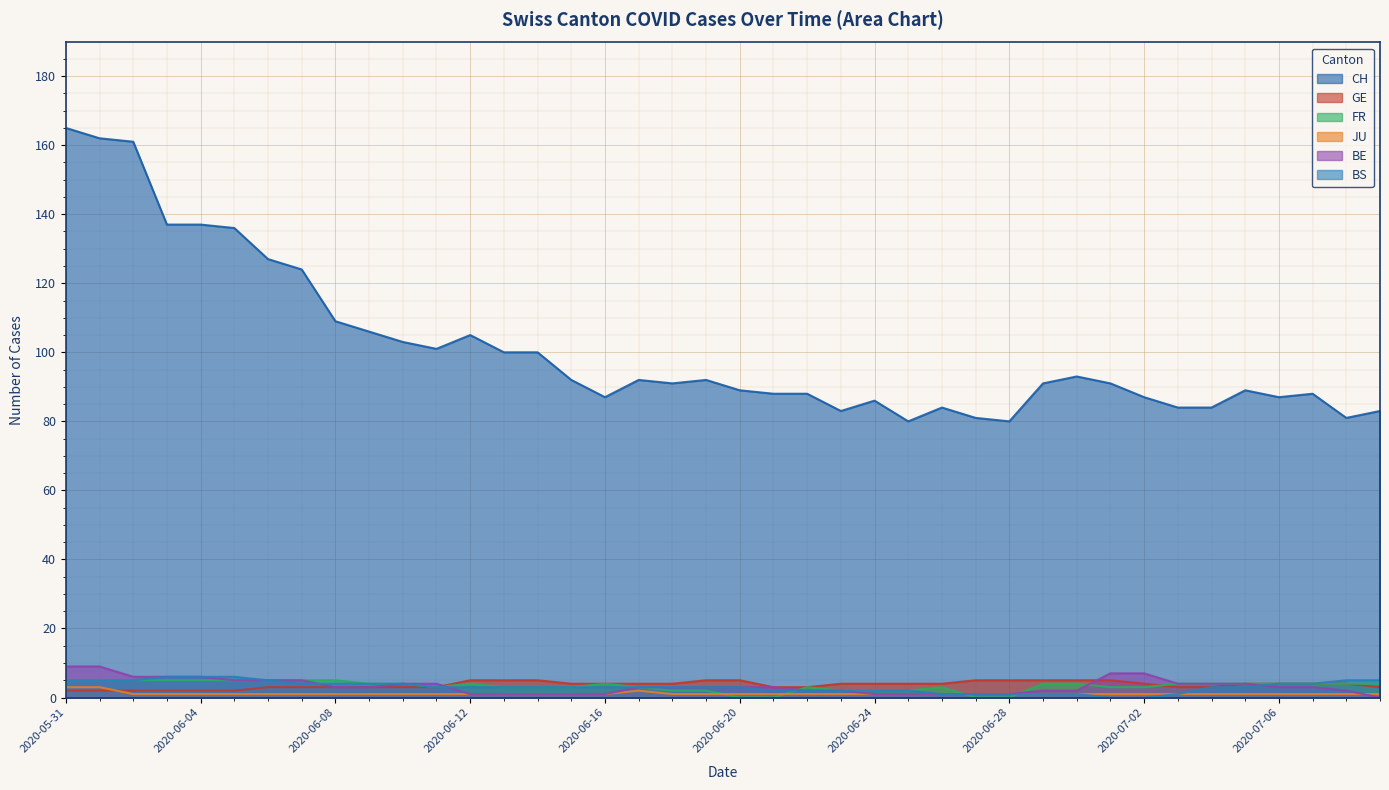

Reading left to right, what are all the values shown in this chart?

CH: 2020-05-31=165	2020-06-01=162	2020-06-02=161	2020-06-03=137	2020-06-04=137	2020-06-05=136	2020-06-06=127	2020-06-07=124	2020-06-08=109	2020-06-09=106	2020-06-10=103	2020-06-11=101	2020-06-12=105	2020-06-13=100	2020-06-14=100	2020-06-15=92	2020-06-16=87	2020-06-17=92	2020-06-18=91	2020-06-19=92	2020-06-20=89	2020-06-21=88	2020-06-22=88	2020-06-23=83	2020-06-24=86	2020-06-25=80	2020-06-26=84	2020-06-27=81	2020-06-28=80	2020-06-29=91	2020-06-30=93	2020-07-01=91	2020-07-02=87	2020-07-03=84	2020-07-04=84	2020-07-05=89	2020-07-06=87	2020-07-07=88	2020-07-08=81	2020-07-09=83
GE: 2020-05-31=2	2020-06-01=2	2020-06-02=2	2020-06-03=2	2020-06-04=2	2020-06-05=2	2020-06-06=3	2020-06-07=3	2020-06-08=3	2020-06-09=3	2020-06-10=3	2020-06-11=3	2020-06-12=5	2020-06-13=5	2020-06-14=5	2020-06-15=4	2020-06-16=4	2020-06-17=4	2020-06-18=4	2020-06-19=5	2020-06-20=5	2020-06-21=3	2020-06-22=3	2020-06-23=4	2020-06-24=4	2020-06-25=4	2020-06-26=4	2020-06-27=5	2020-06-28=5	2020-06-29=5	2020-06-30=5	2020-07-01=5	2020-07-02=4	2020-07-03=3	2020-07-04=3	2020-07-05=4	2020-07-06=4	2020-07-07=4	2020-07-08=4	2020-07-09=3
FR: 2020-05-31=5	2020-06-01=5	2020-06-02=5	2020-06-03=5	2020-06-04=5	2020-06-05=5	2020-06-06=5	2020-06-07=5	2020-06-08=5	2020-06-09=4	2020-06-10=4	2020-06-11=3	2020-06-12=4	2020-06-13=3	2020-06-14=3	2020-06-15=3	2020-06-16=4	2020-06-17=3	2020-06-18=2	2020-06-19=2	2020-06-20=0	2020-06-21=0	2020-06-22=3	2020-06-23=2	2020-06-24=2	2020-06-25=2	2020-06-26=3	2020-06-27=0	2020-06-28=0	2020-06-29=4	2020-06-30=4	2020-07-01=3	2020-07-02=3	2020-07-03=4	2020-07-04=4	2020-07-05=4	2020-07-06=4	2020-07-07=4	2020-07-08=4	2020-07-09=4
JU: 2020-05-31=3	2020-06-01=3	2020-06-02=1	2020-06-03=1	2020-06-04=1	2020-06-05=1	2020-06-06=1	2020-06-07=1	2020-06-08=1	2020-06-09=1	2020-06-10=1	2020-06-11=1	2020-06-12=1	2020-06-13=1	2020-06-14=1	2020-06-15=1	2020-06-16=1	2020-06-17=2	2020-06-18=1	2020-06-19=1	2020-06-20=1	2020-06-21=1	2020-06-22=1	2020-06-23=1	2020-06-24=1	2020-06-25=1	2020-06-26=1	2020-06-27=1	2020-06-28=1	2020-06-29=1	2020-06-30=1	2020-07-01=1	2020-07-02=1	2020-07-03=1	2020-07-04=1	2020-07-05=1	2020-07-06=1	2020-07-07=1	2020-07-08=1	2020-07-09=1
BE: 2020-05-31=9	2020-06-01=9	2020-06-02=6	2020-06-03=6	2020-06-04=6	2020-06-05=5	2020-06-06=5	2020-06-07=5	2020-06-08=3	2020-06-09=3	2020-06-10=4	2020-06-11=4	2020-06-12=1	2020-06-13=1	2020-06-14=1	2020-06-15=1	2020-06-16=1	2020-06-17=3	2020-06-18=3	2020-06-19=3	2020-06-20=3	2020-06-21=3	2020-06-22=2	2020-06-23=2	2020-06-24=1	2020-06-25=1	2020-06-26=1	2020-06-27=1	2020-06-28=1	2020-06-29=2	2020-06-30=2	2020-07-01=7	2020-07-02=7	2020-07-03=4	2020-07-04=4	2020-07-05=4	2020-07-06=3	2020-07-07=3	2020-07-08=2	2020-07-09=0
BS: 2020-05-31=5	2020-06-01=5	2020-06-02=5	2020-06-03=6	2020-06-04=6	2020-06-05=6	2020-06-06=5	2020-06-07=4	2020-06-08=4	2020-06-09=4	2020-06-10=4	2020-06-11=3	2020-06-12=3	2020-06-13=3	2020-06-14=3	2020-06-15=3	2020-06-16=3	2020-06-17=3	2020-06-18=3	2020-06-19=3	2020-06-20=3	2020-06-21=2	2020-06-22=2	2020-06-23=2	2020-06-24=2	2020-06-25=2	2020-06-26=1	2020-06-27=1	2020-06-28=1	2020-06-29=1	2020-06-30=1	2020-07-01=0	2020-07-02=0	2020-07-03=1	2020-07-04=3	2020-07-05=3	2020-07-06=4	2020-07-07=4	2020-07-08=5	2020-07-09=5